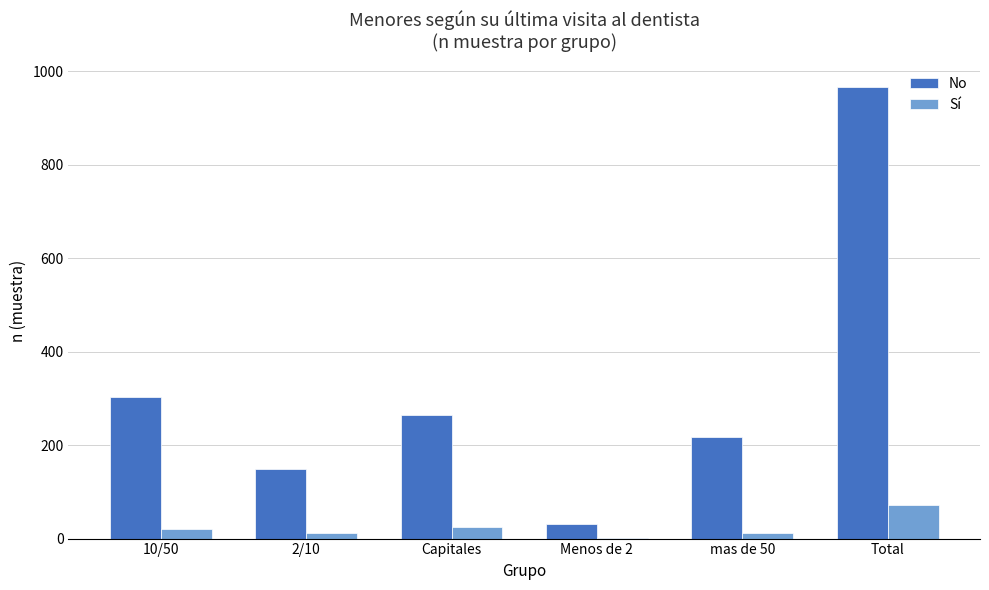

Which series has the widest spread of values?

No